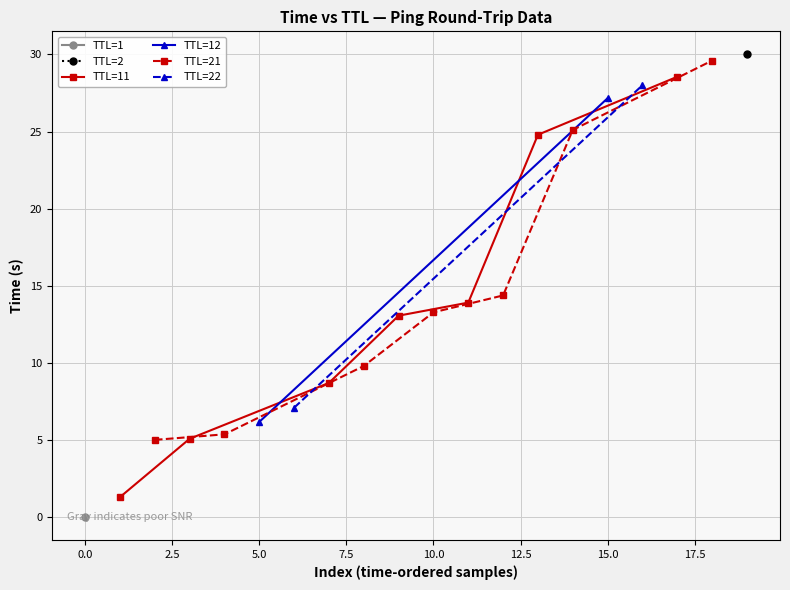

The value of TTL at 14 is 21.0. True or false?

True